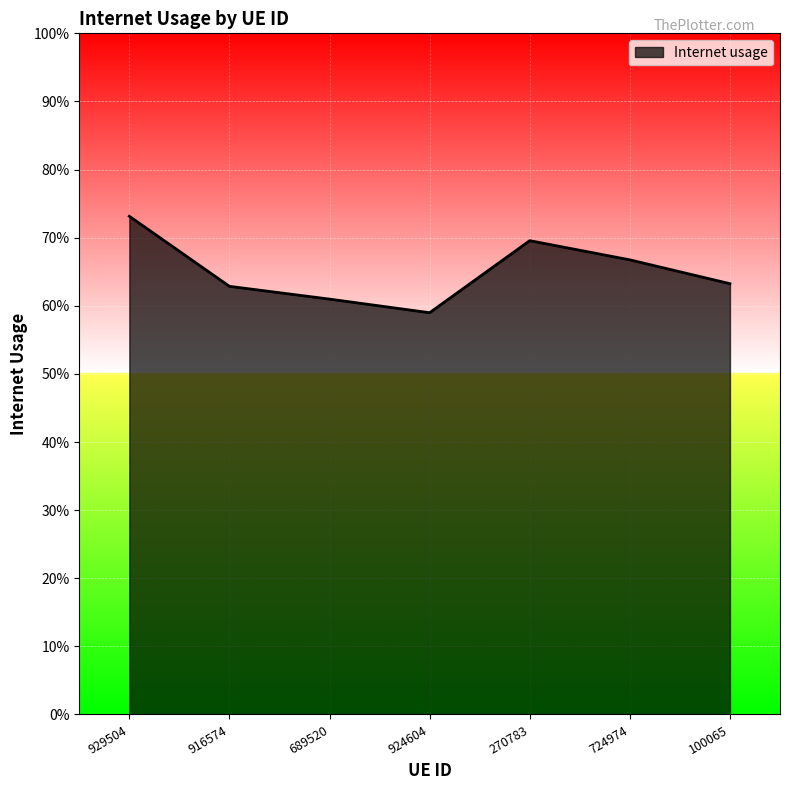

What position from the right is 916574?

6